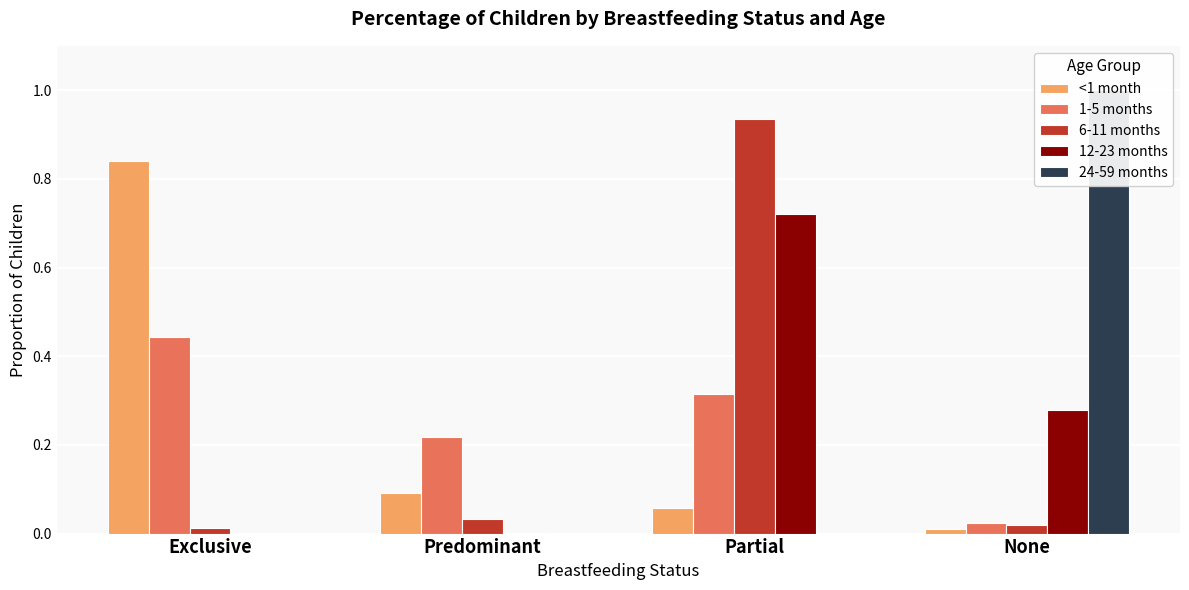

Reading left to right, transcribe all the data shown in this chart.

<1 month: Exclusive=0.8	Predominant=0.1	Partial=0.1	None=0.0
1-5 months: Exclusive=0.4	Predominant=0.2	Partial=0.3	None=0.0
6-11 months: Exclusive=0.0	Predominant=0.0	Partial=0.9	None=0.0
12-23 months: Exclusive=0.0	Predominant=0.0	Partial=0.7	None=0.3
24-59 months: Exclusive=0.0	Predominant=0.0	Partial=0.0	None=1.0